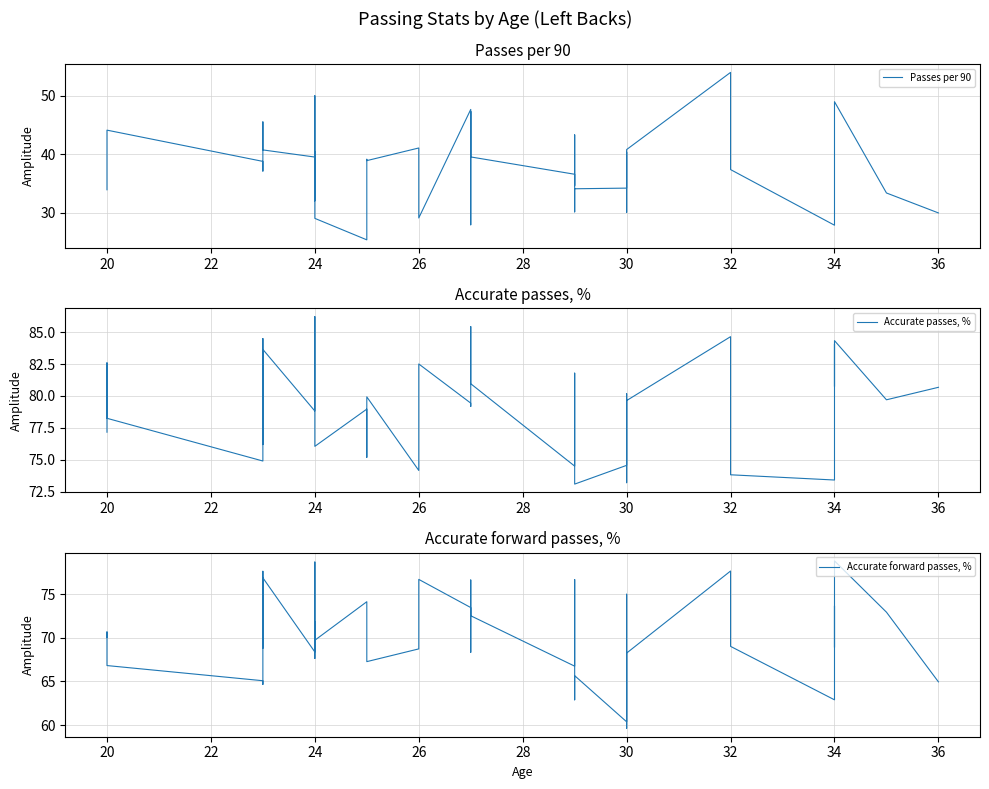

True or false: Accurate passes, % and Accurate forward passes, % cross at least once.

False